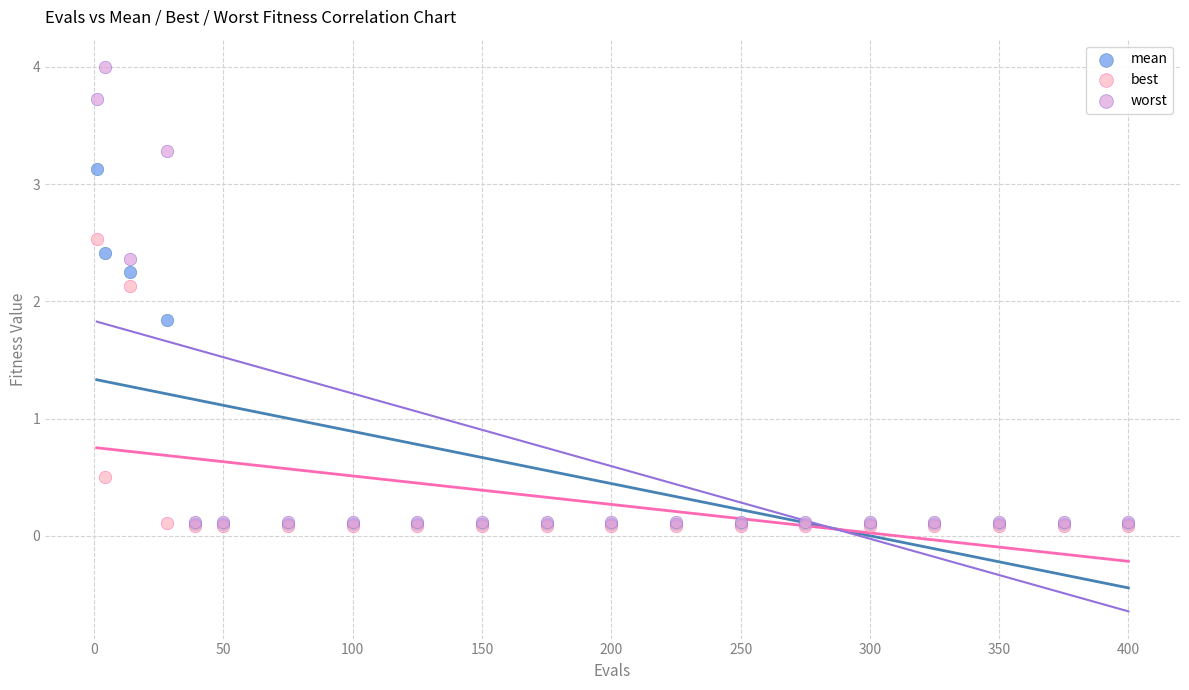

Which series reaches the maximum Y coordinate?

worst